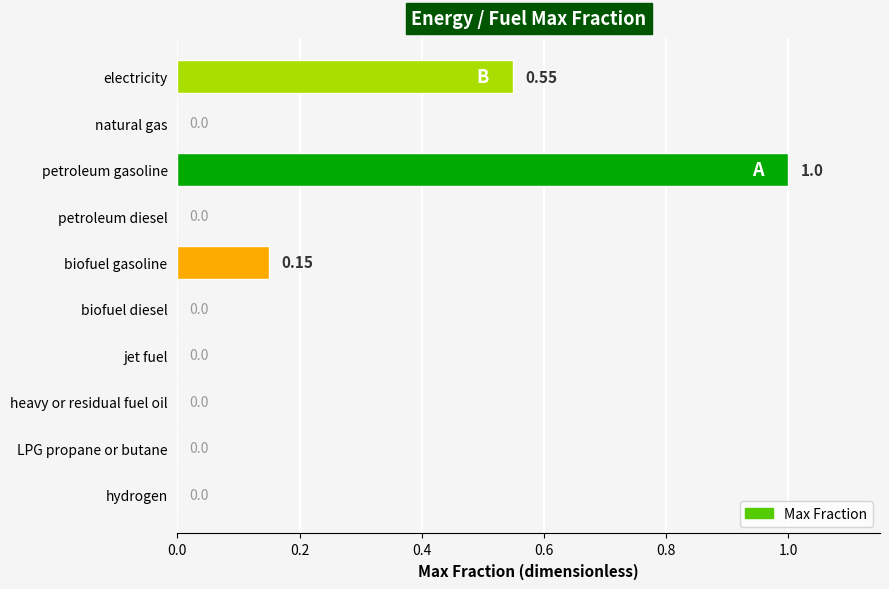

Count the number of values greater than 0.

3